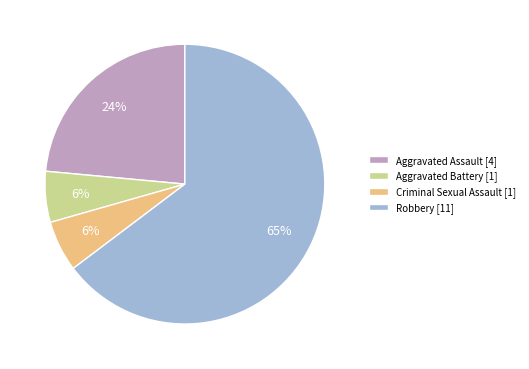

Is the sum of Robbery [11] and Aggravated Assault [4] greater than half?

Yes